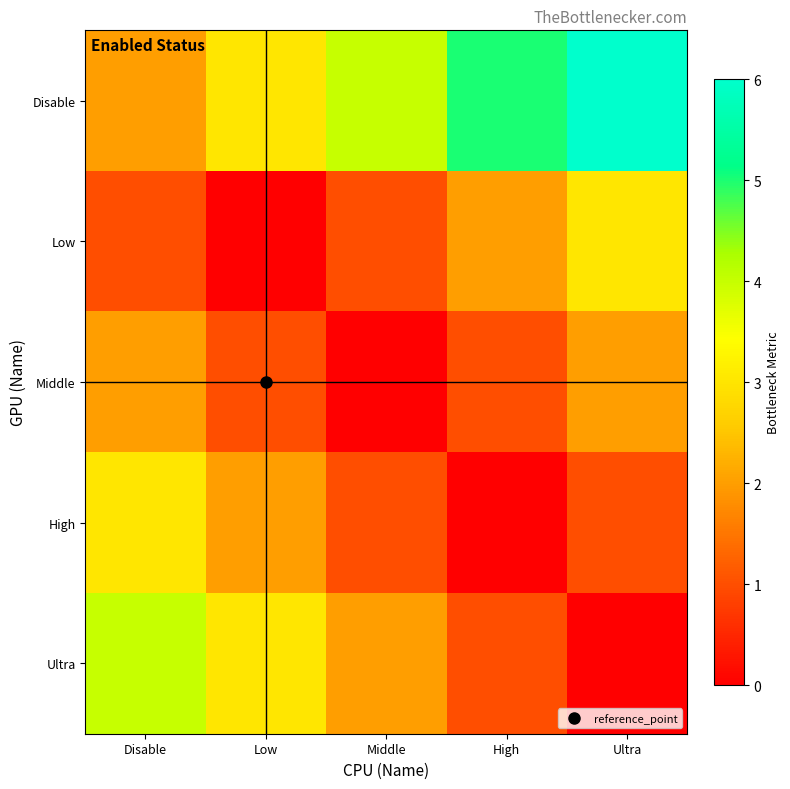

Which category has the lowest value across all series?

Low